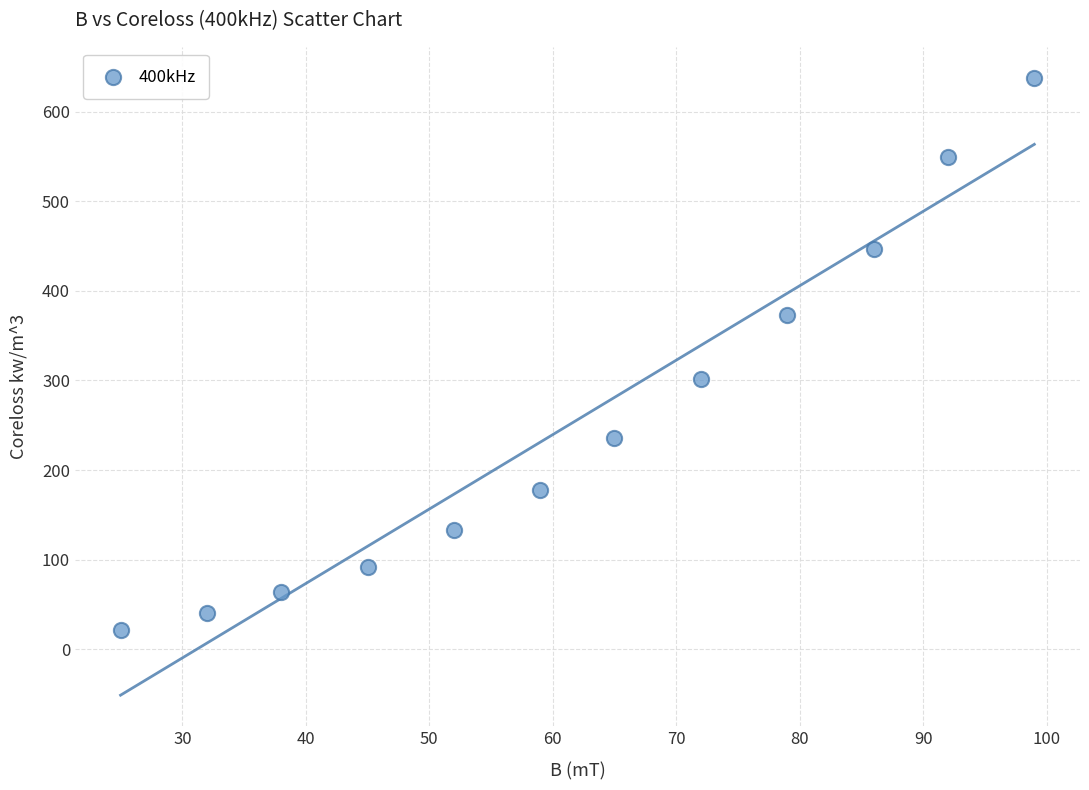

What Y value in the scatter plot is closest to 330?

302